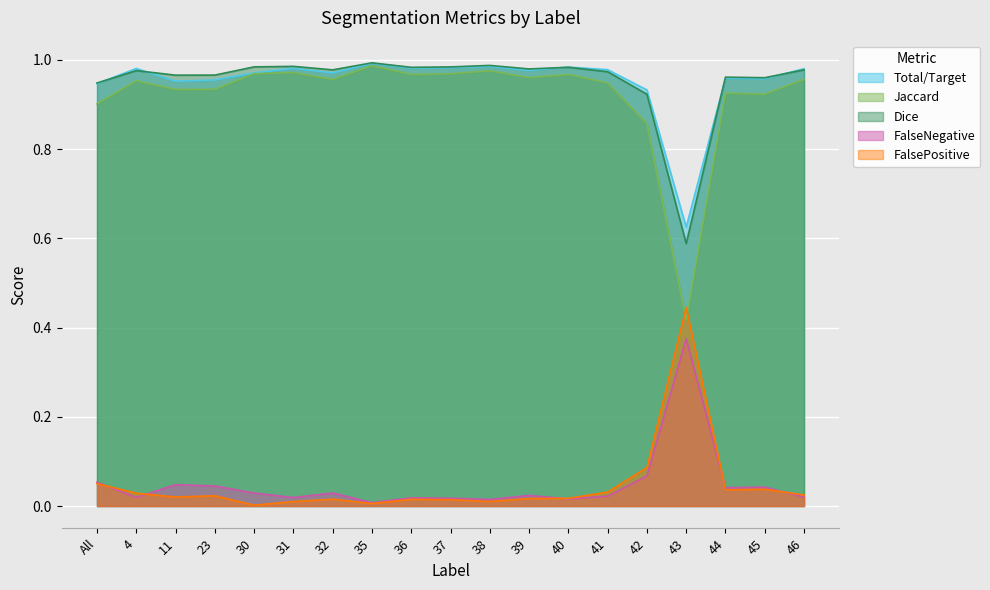

What is the total value across all series at 45?

2.9